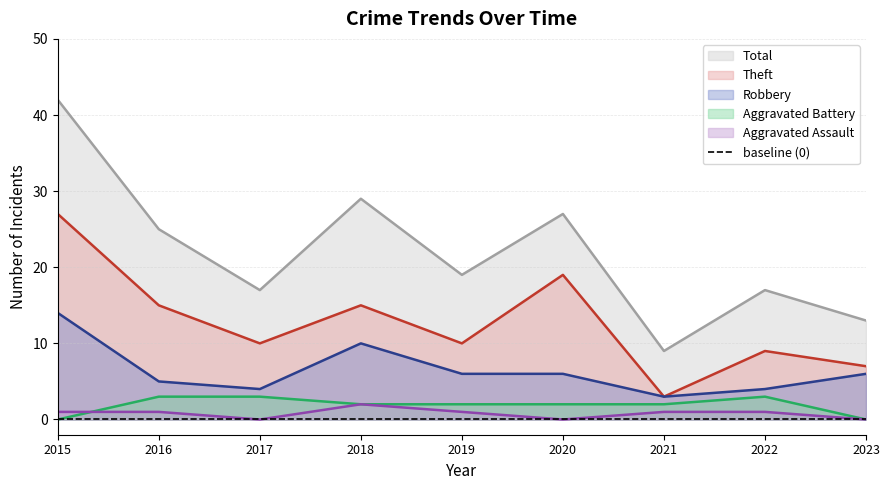

True or false: Aggravated Assault and Total cross at least once.

False